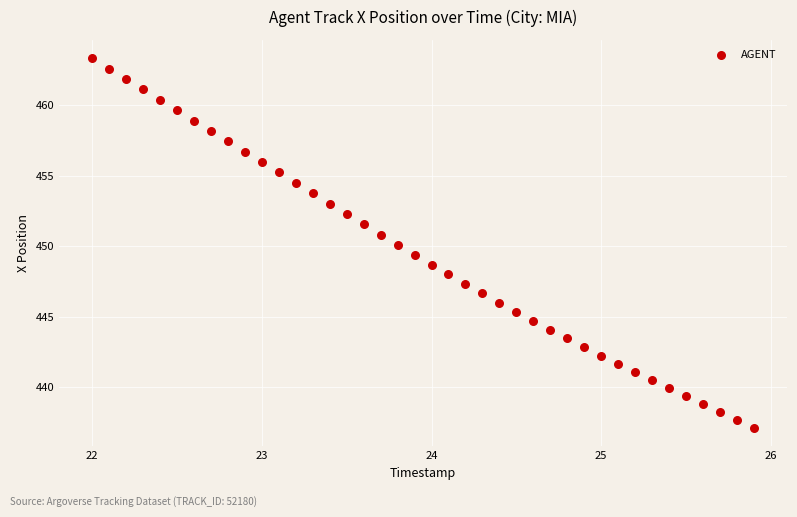

What is the range of Y values (max minus min)?

26.2